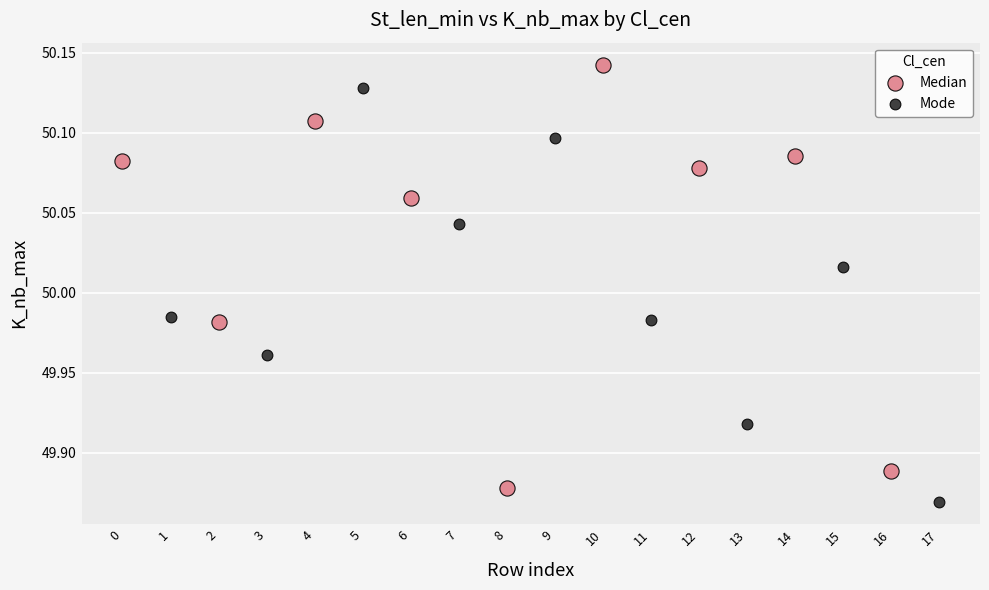

Which series reaches the maximum Y coordinate?

Median